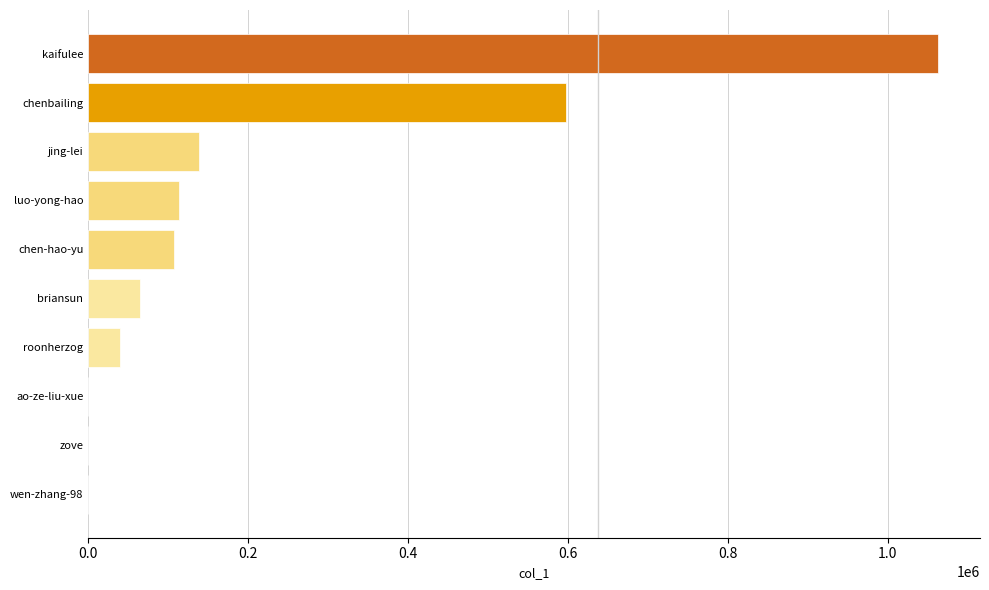

Between wen-zhang-98 and briansun, which is larger?

briansun